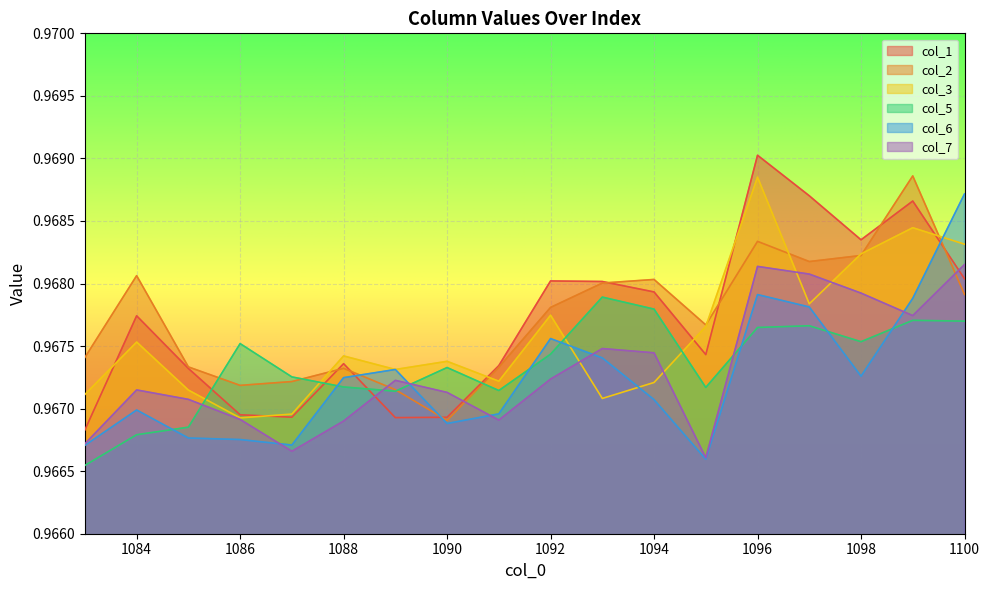

What is the sum of all col_7 values?

17.4